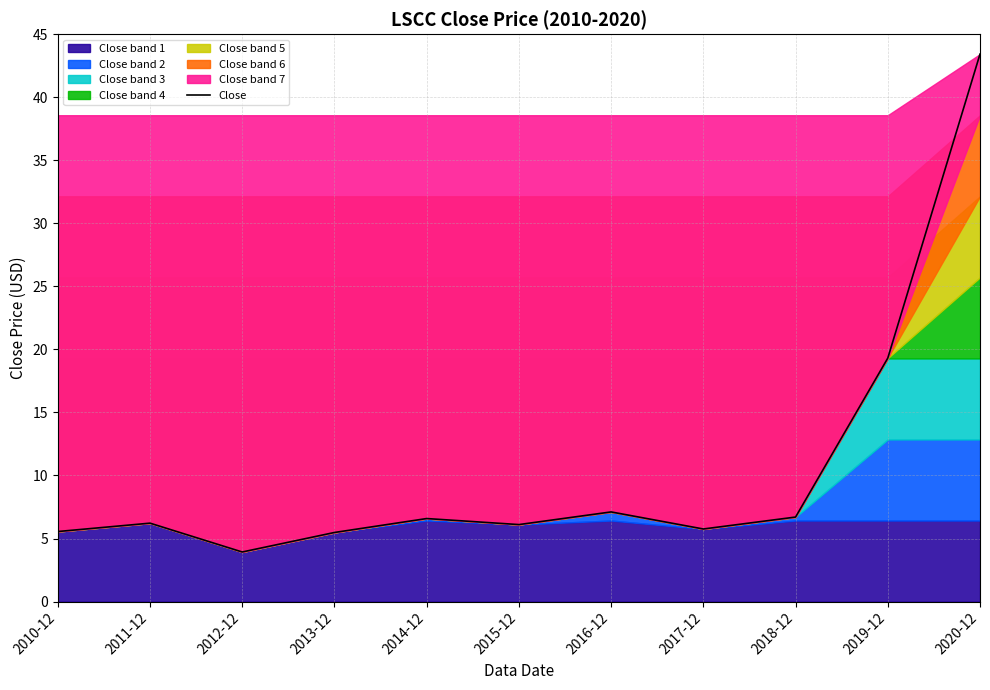

How many data points are less than 6?

4